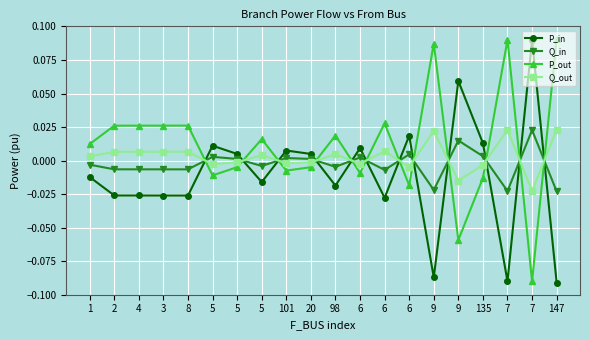

How many times do Q_in and P_in cross each other?

12